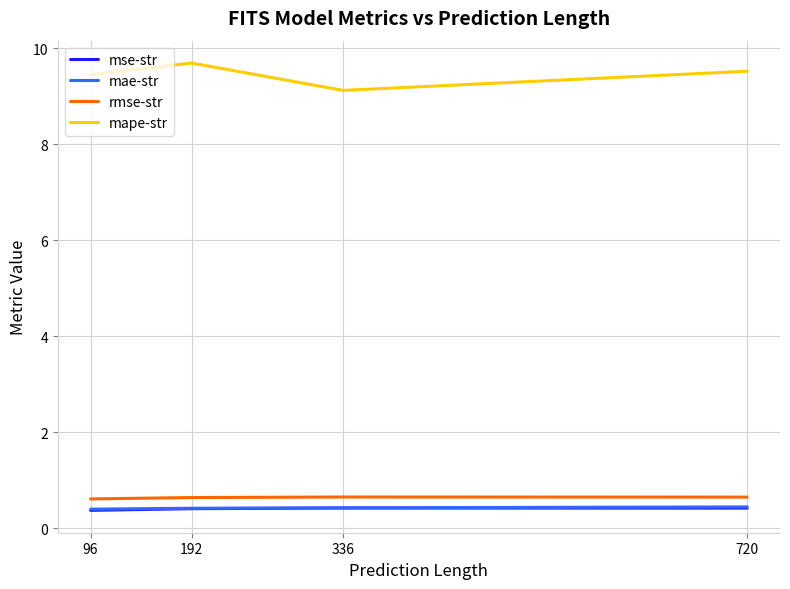

Does the chart have visible grid lines?

Yes